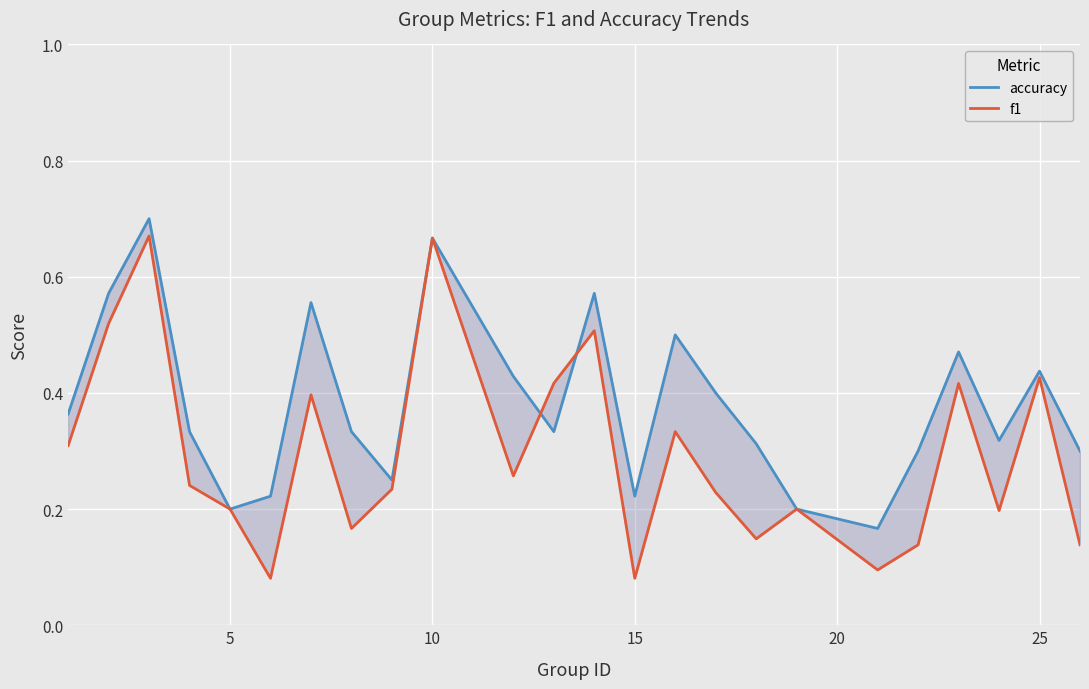

How many interior local peaks does the f1 series have?

8